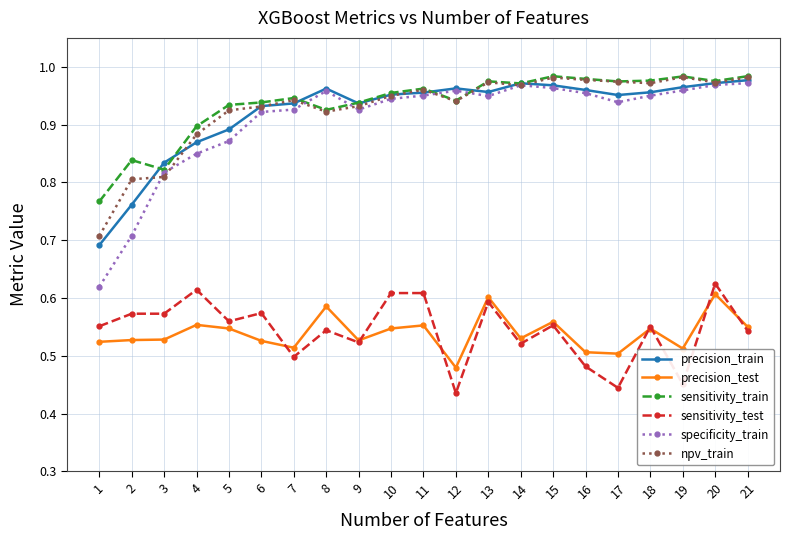

The value of sensitivity_test at 5 is 0.1. True or false?

False